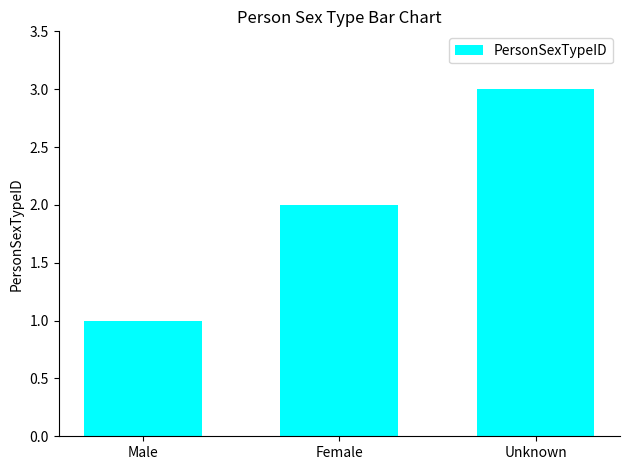

What is the change in value from Male to Unknown?

+2